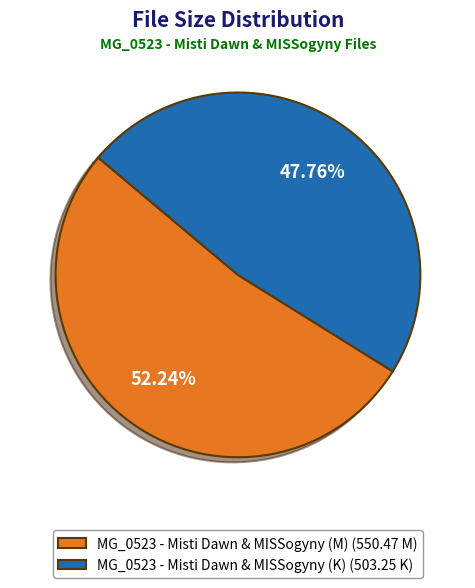

What is the ratio of the value at MG_0523 - Misti Dawn & MISSogyny (K) (503.25 K) to the value at MG_0523 - Misti Dawn & MISSogyny (M) (550.47 M)?

0.9